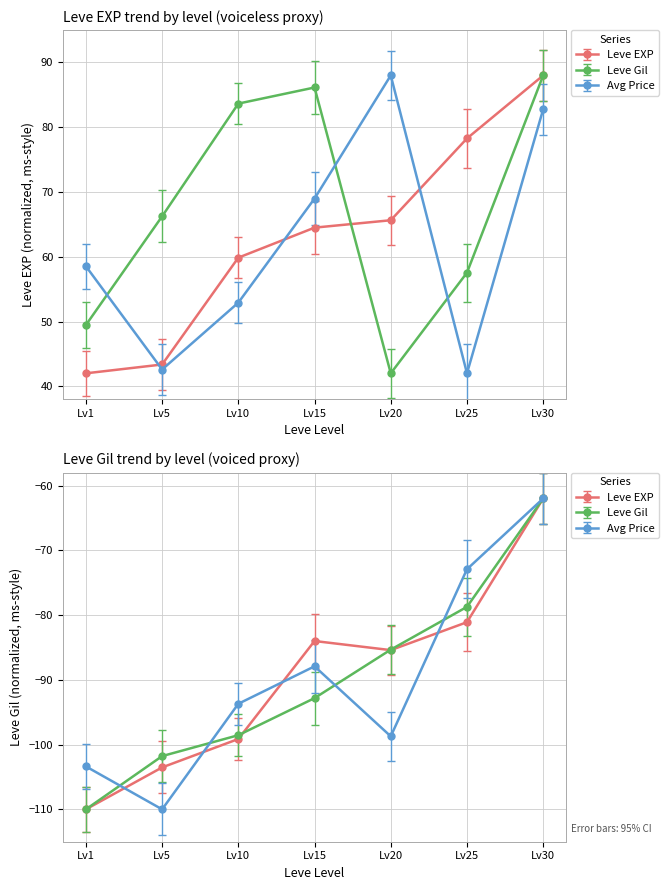

Which series has the largest total across all categories?

Leve Gil